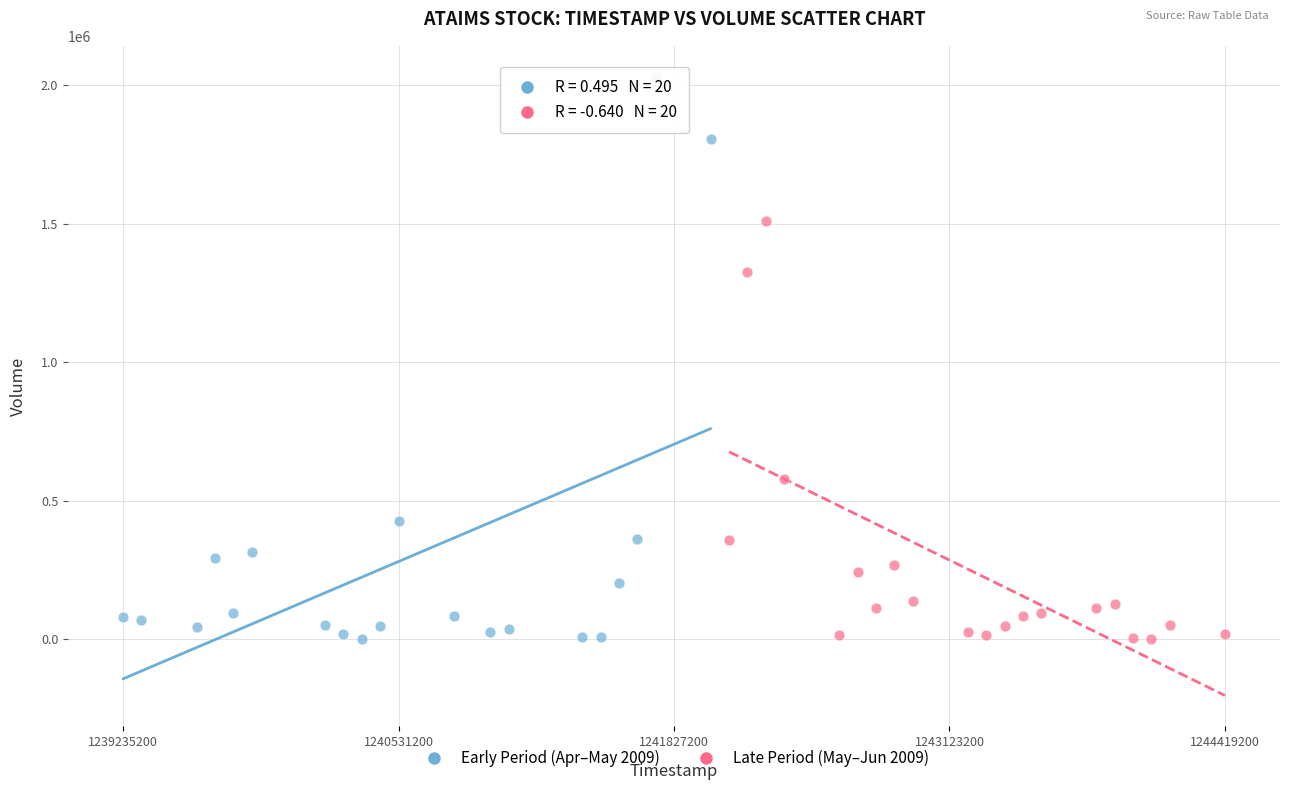

Which series reaches the maximum Y coordinate?

Early Period (Apr–May 2009)